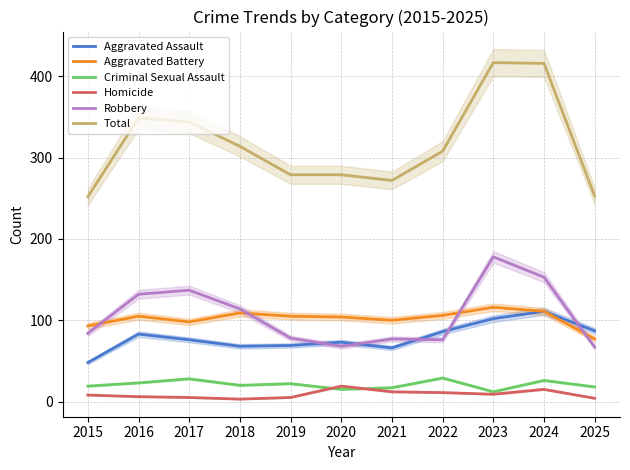

What are all the series names shown in the legend?

Aggravated Assault, Aggravated Battery, Criminal Sexual Assault, Homicide, Robbery, Total